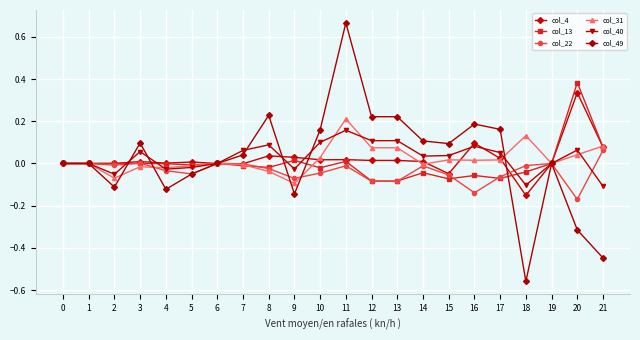

How many lines are shown in the chart?

6